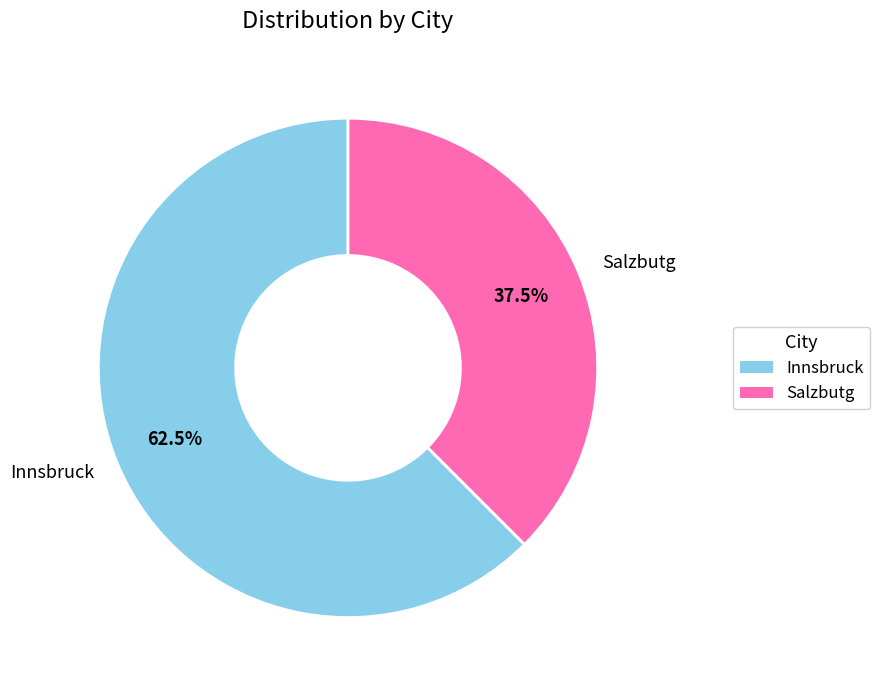

Rank the categories by value from highest to lowest.

Innsbruck, Salzbutg